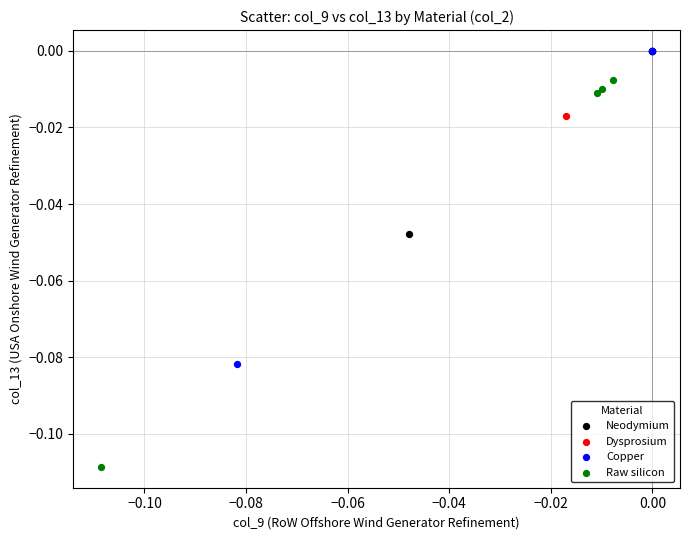

Which series reaches the minimum Y coordinate?

Raw silicon